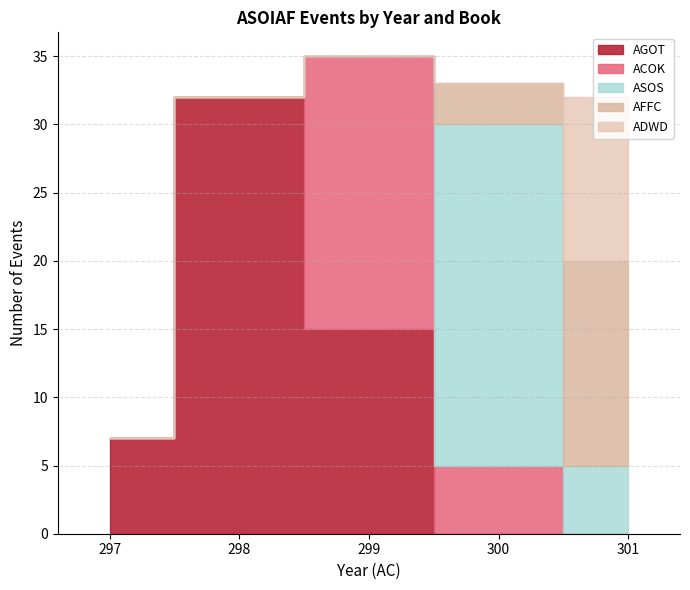

True or false: ADWD and ACOK cross at least once.

False